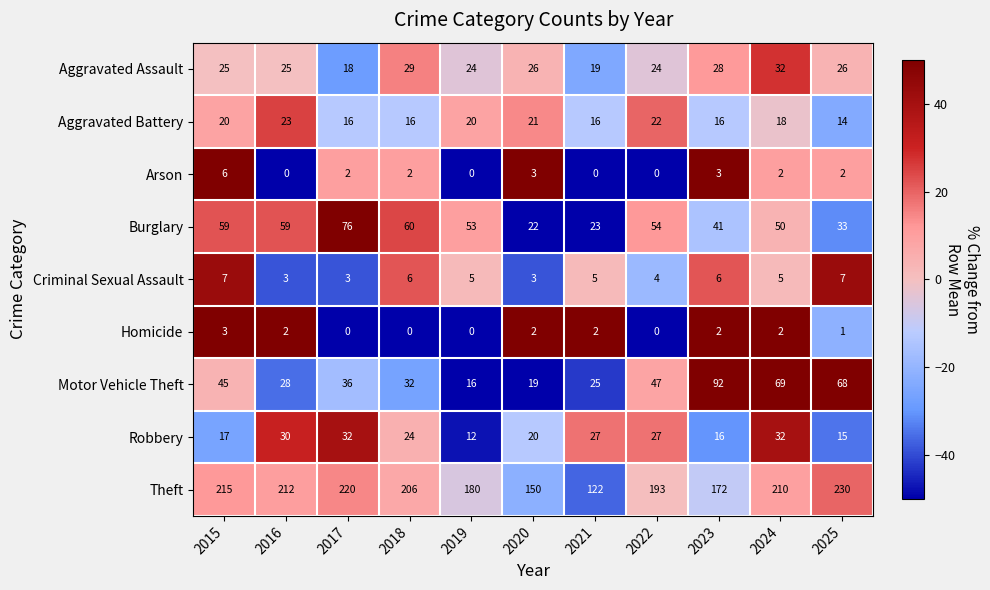

Count the number of categories in the chart.

11